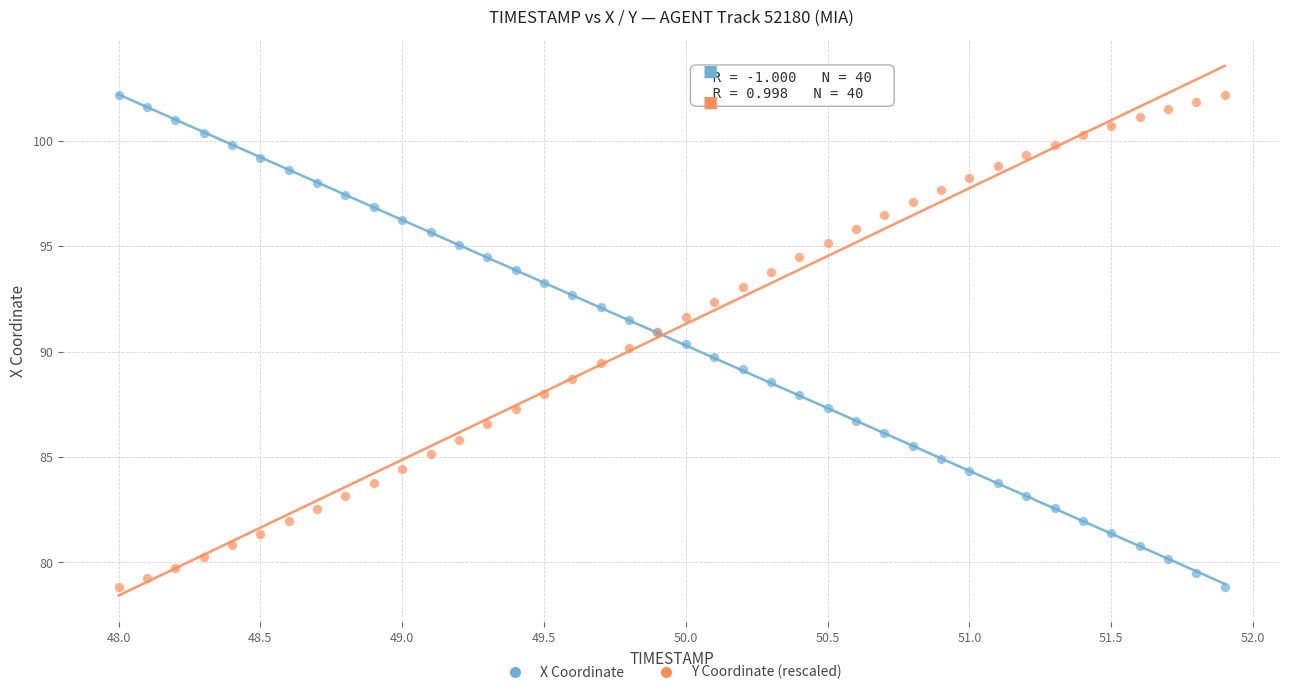

What are all the series names shown in the legend?

X Coordinate, Y Coordinate (rescaled)